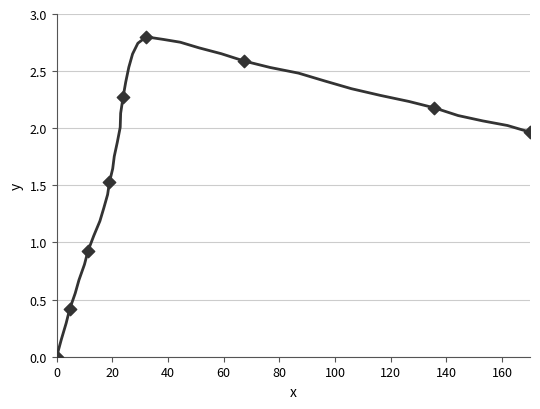

What is the range of X values (max minus min)?

170.0